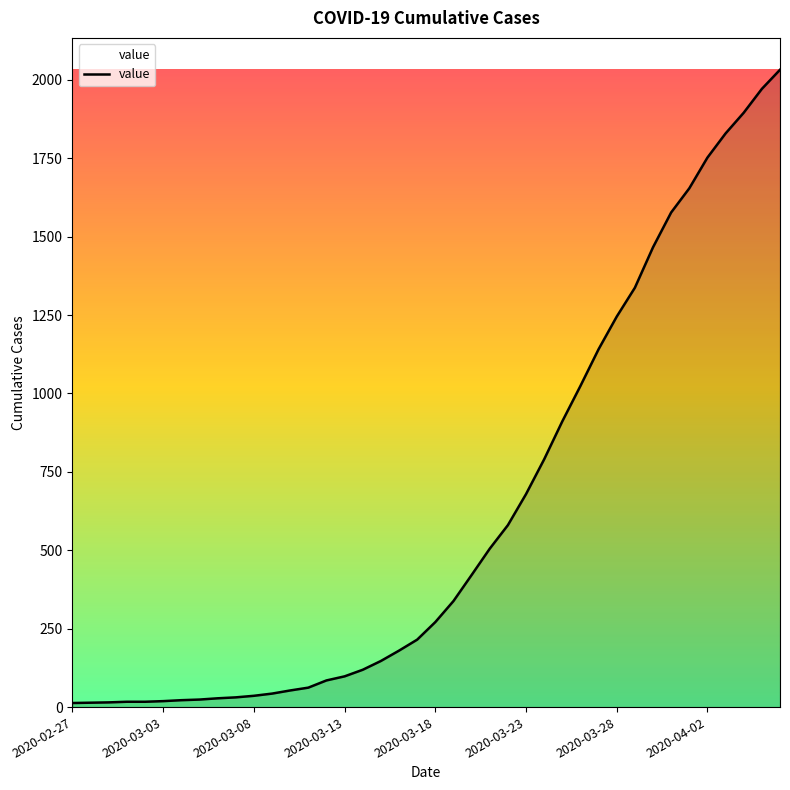

What is the difference between the second highest and second lowest values?

1957